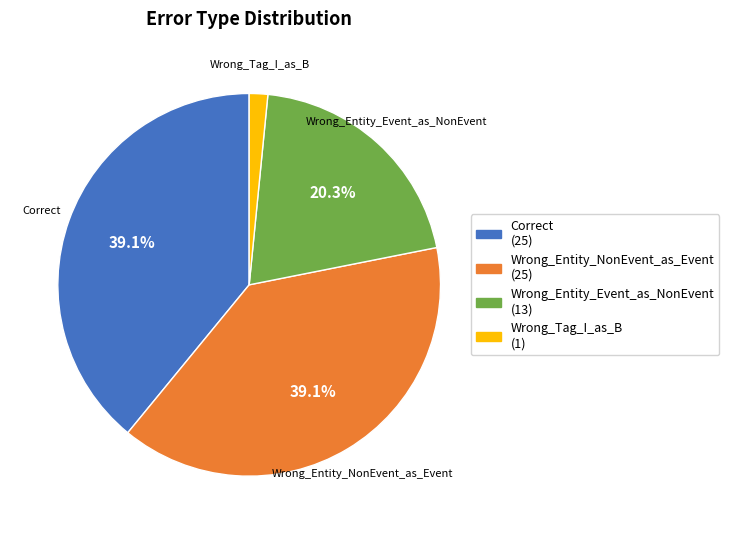

To the nearest percent, what percentage of the pie is Correct?

39%